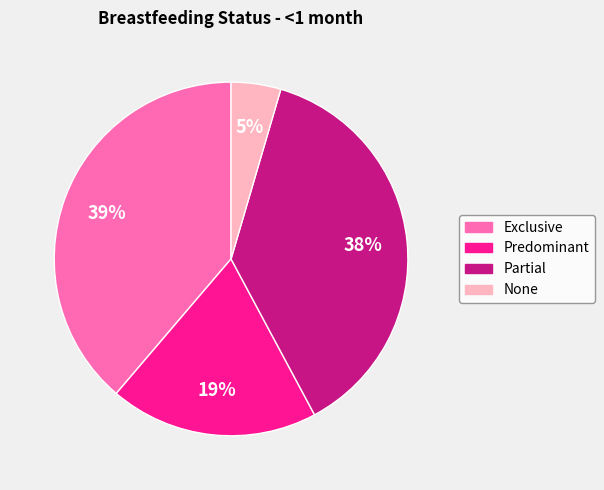

Combined, do None and Predominant account for over 50%?

No